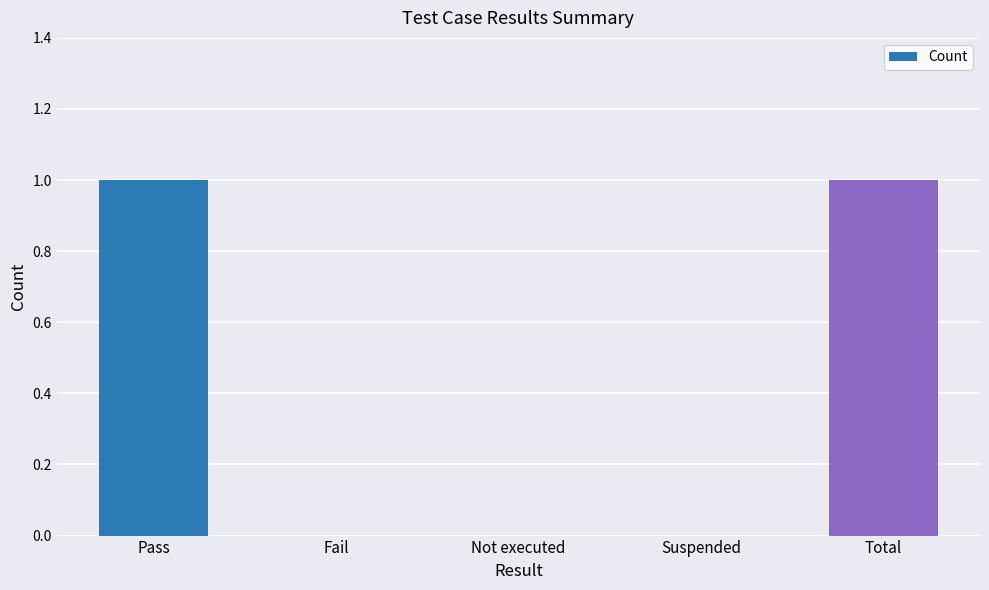

Reading left to right, what are all the values shown in this chart?

Pass=1	Fail=0	Not executed=0	Suspended=0	Total=1